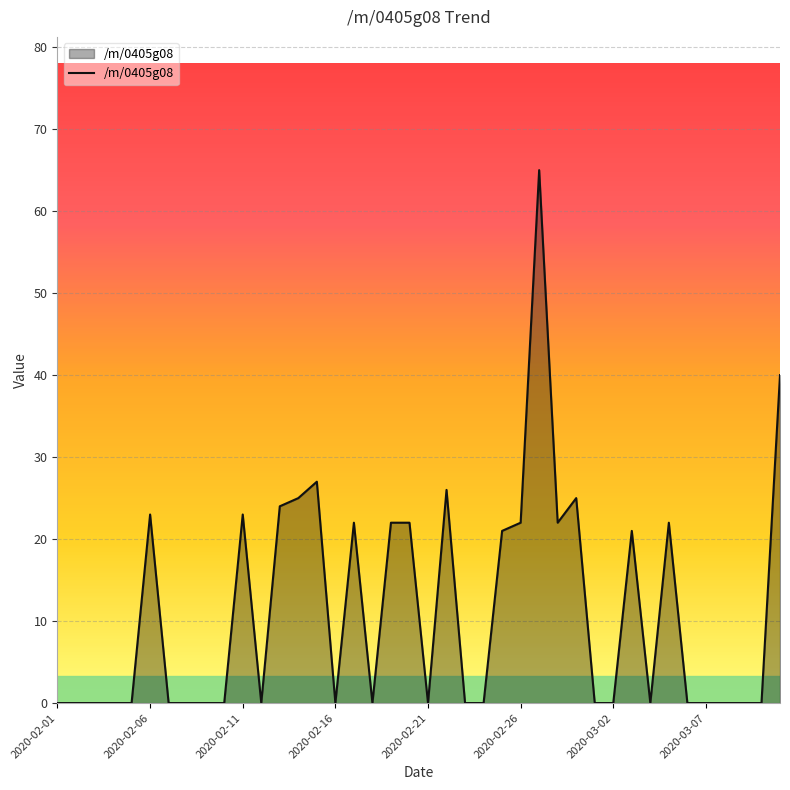

What is the greatest value displayed?

65